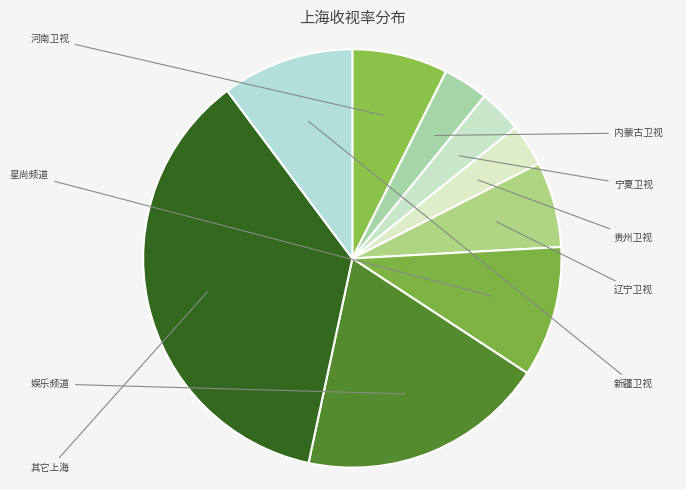

What is the smallest slice in the pie chart?

贵州卫视